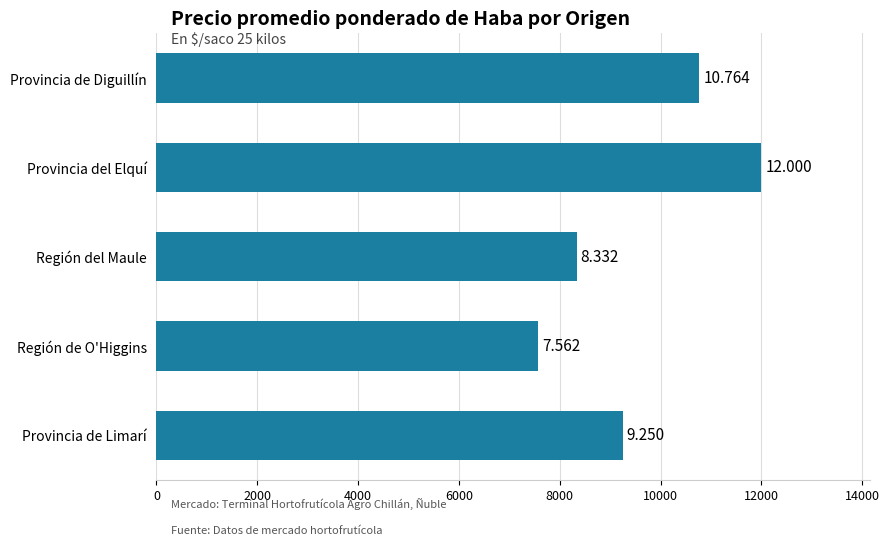

How many bars are there in total?

5